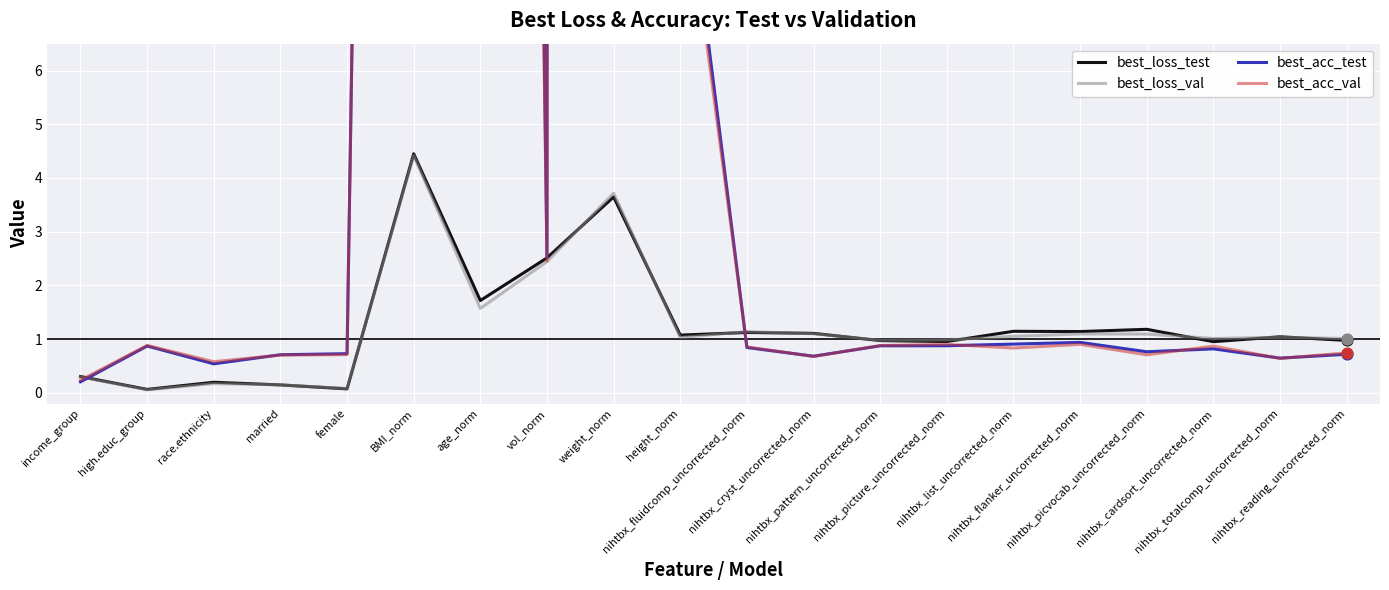

At which category is the sum across all series the highest?

weight_norm